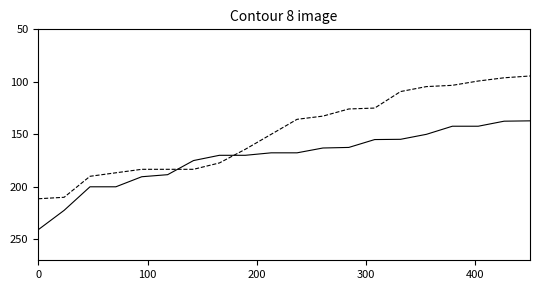

The value of negative anchor score at 14 is 0.9. True or false?

False